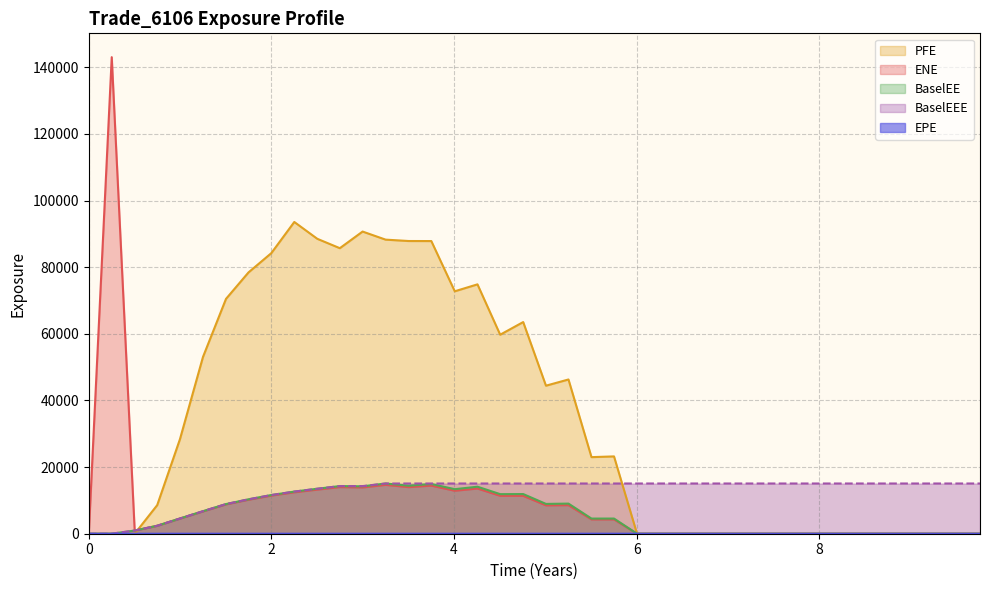

The BaselEEE series shows 15075.0 at 8. True or false?

True